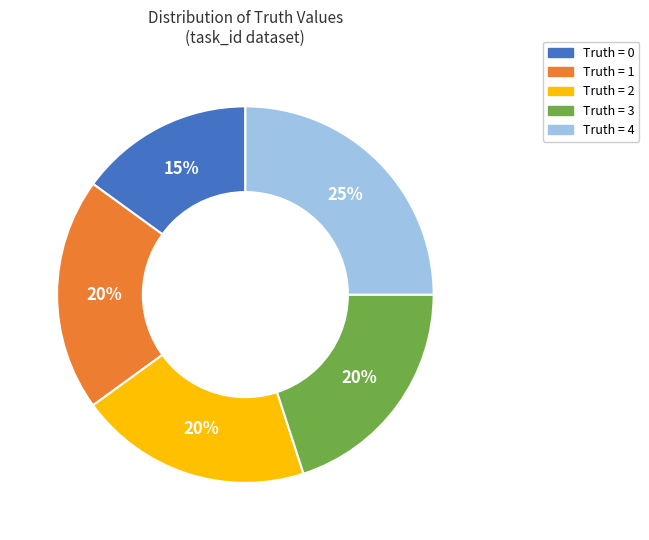

To the nearest percent, what is the average slice percentage?

20%